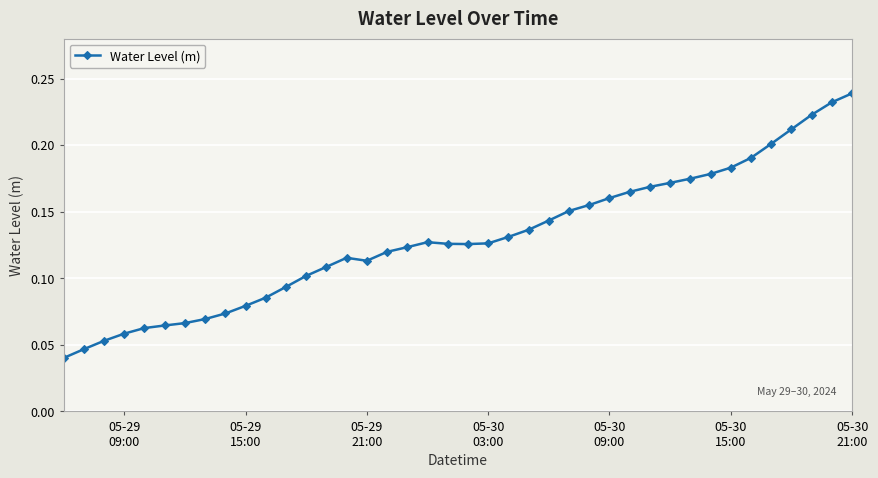

True or false: there are more than 0 points higher than both neighbors.

True